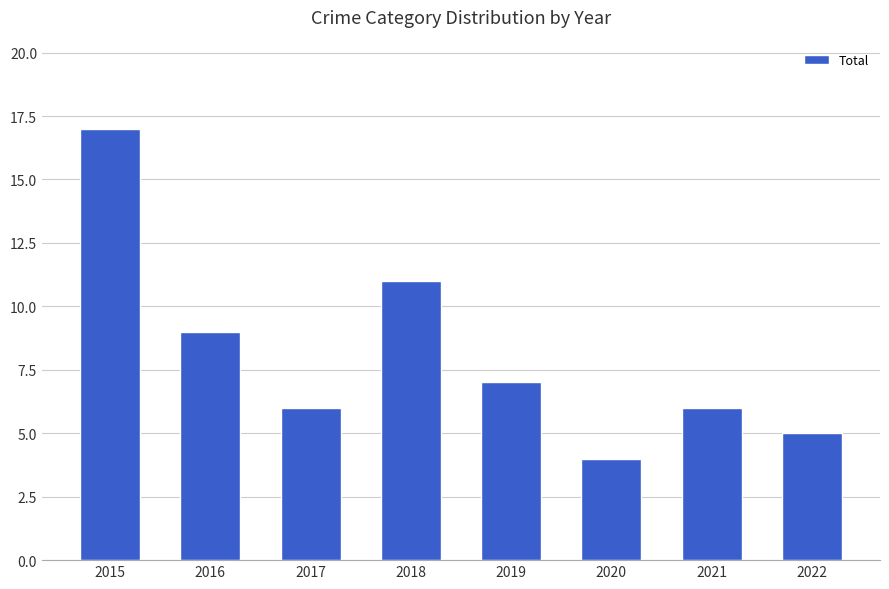

What is the value of the 5th bar from the left?

7